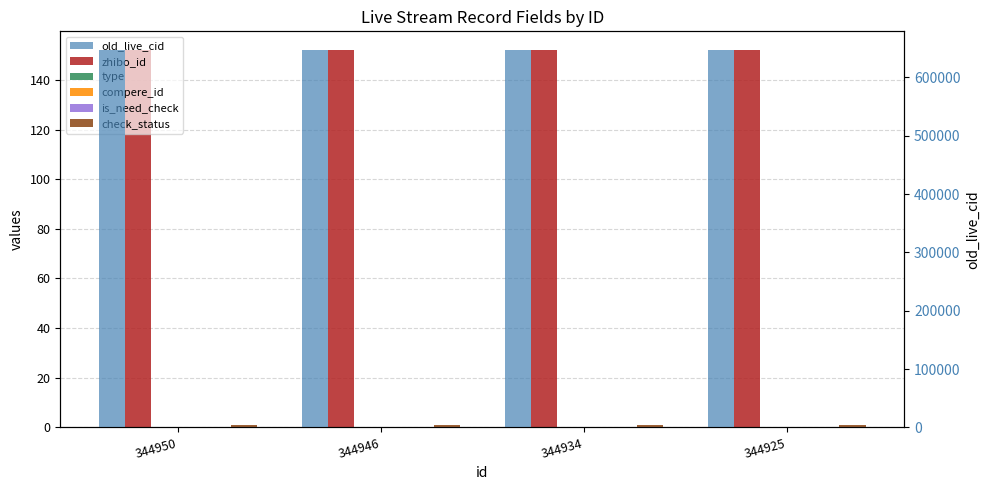

Reading left to right, extract all data points from this chart.

zhibo_id: 152	152	152	152
type: 0	0	0	0
compere_id: 0	0	0	0
is_need_check: 0	0	0	0
check_status: 1	1	1	1
old_live_cid: 646651	646647	646635	646626